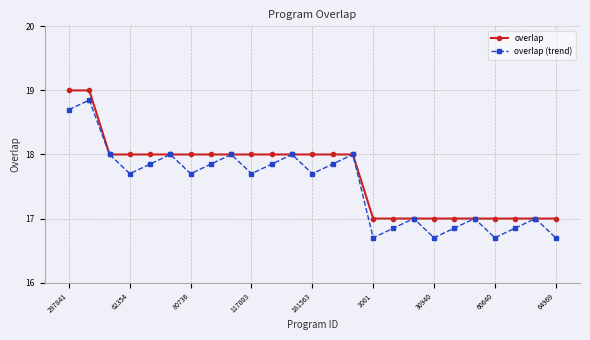

What is the value of the overlap point at the 5th from the left?

18.0